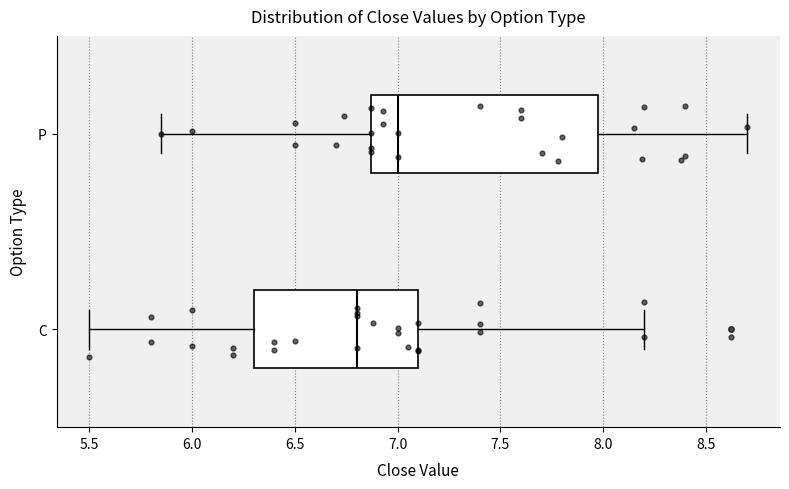

Reading bottom to top, transcribe this box plot: for each box, give where its median line is, the range the box spans, and where its two whiskers end, as read against the x-axis. The values are not printed on the chart, so give them approximately, as read against the axis.

C: median 6.80, box 6.30 to 7.10, whiskers 5.50 to 8.20
P: median 7.00, box 6.85 to 8.00, whiskers 5.85 to 8.70